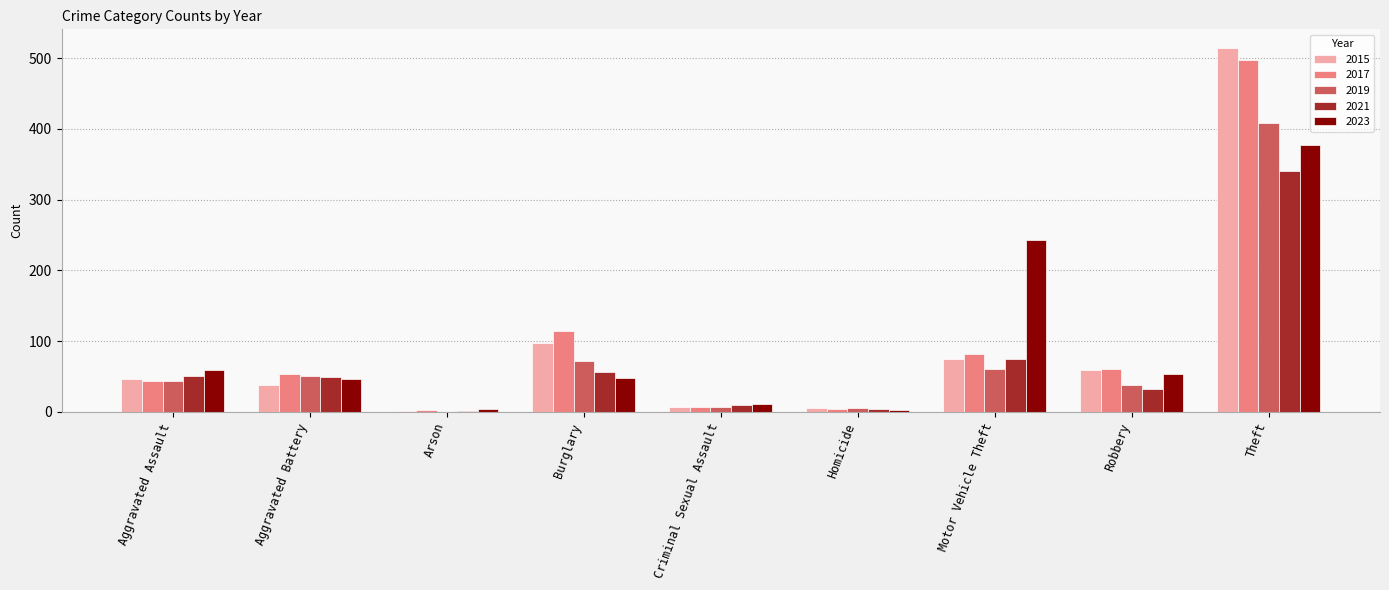

How many categories are shown in the chart?

9